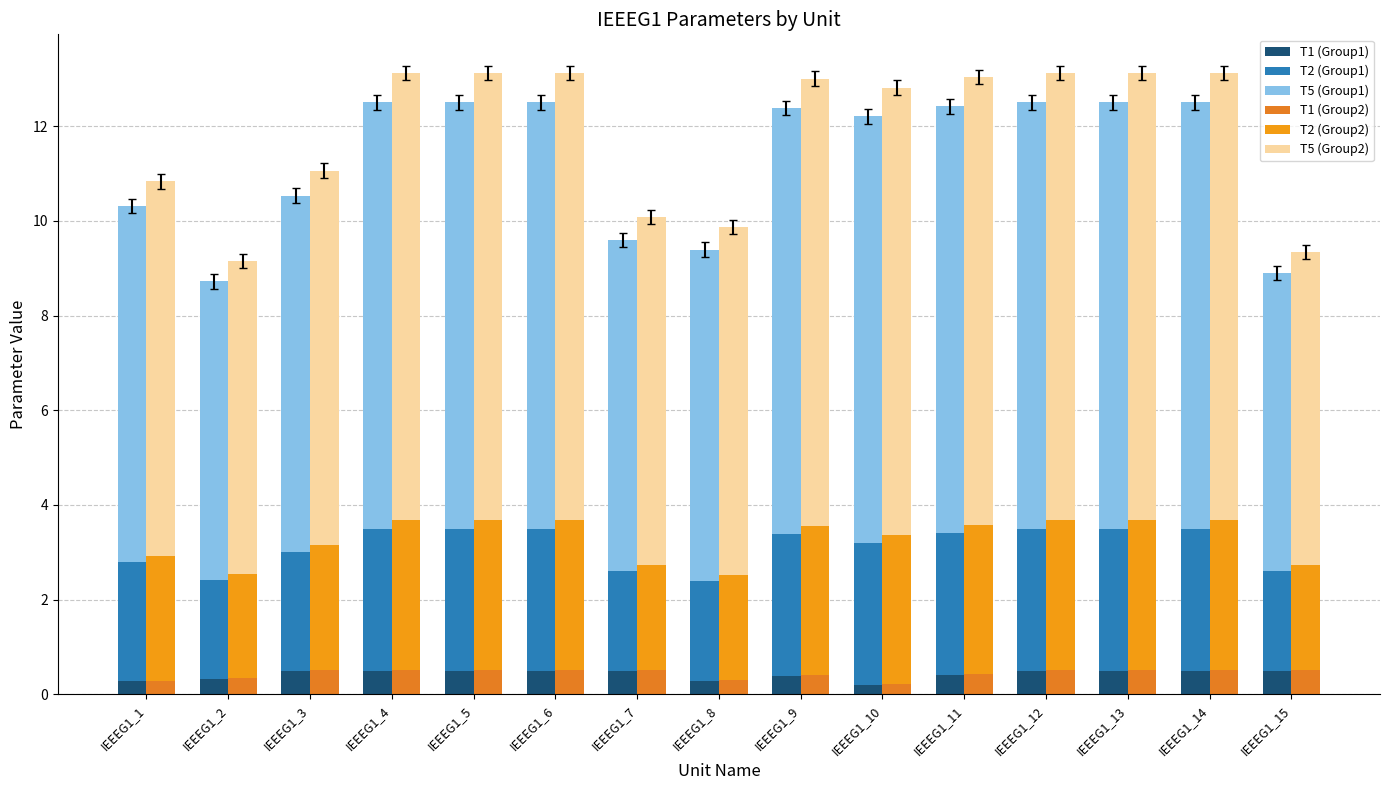

At which label does T2 (Group2) first exceed 3?

IEEEG1_4